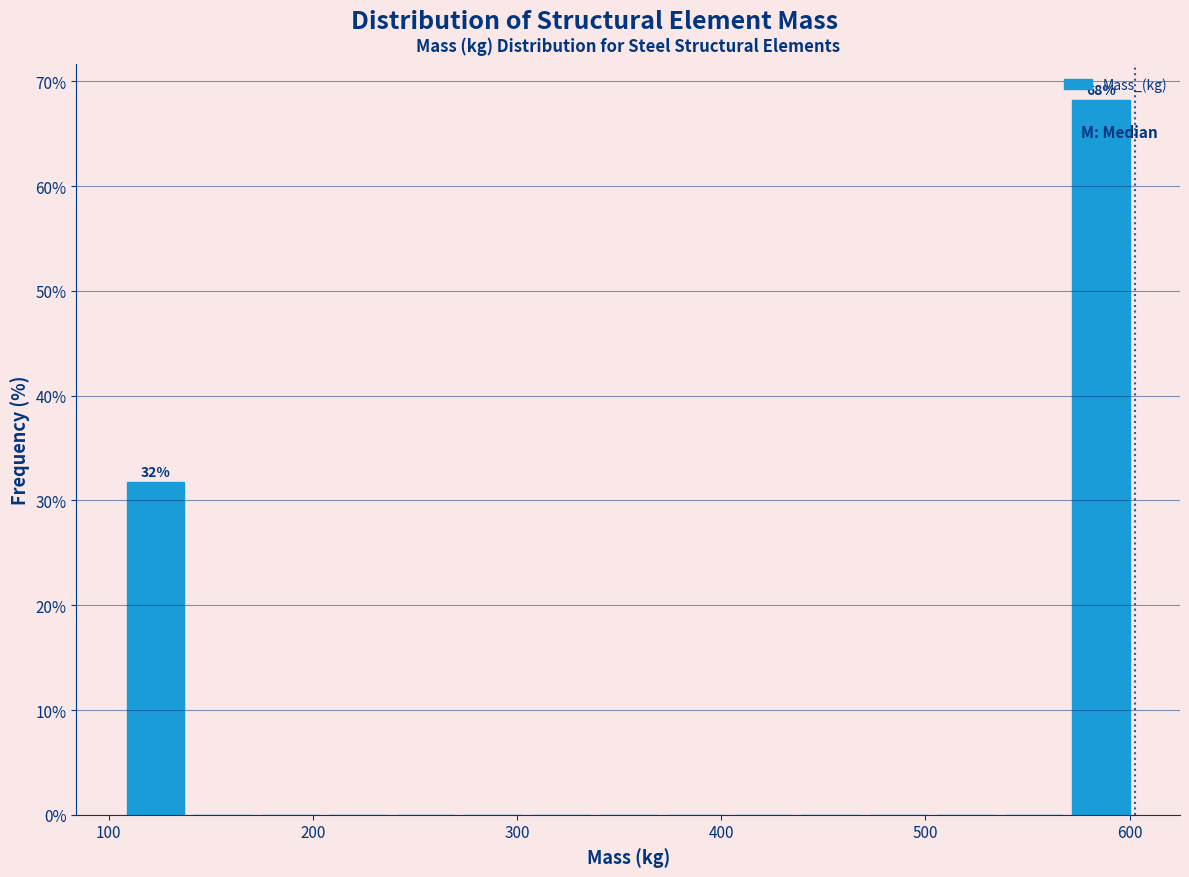

Read against the x-axis, roughly where is the centre of the tallest bar?

590